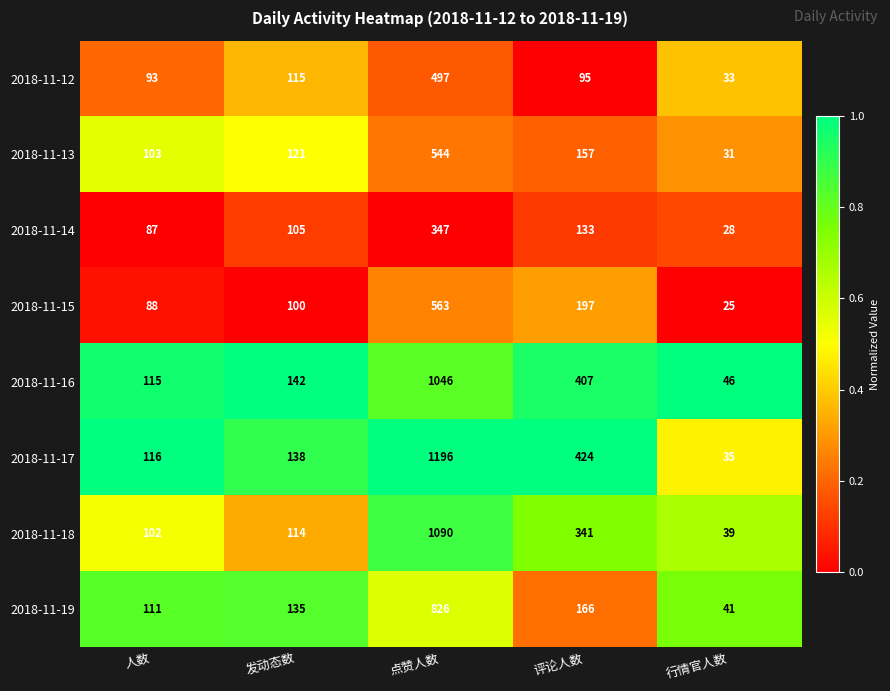

Rank the series at 点赞人数 from highest to lowest value.

2018-11-17, 2018-11-18, 2018-11-16, 2018-11-19, 2018-11-15, 2018-11-13, 2018-11-12, 2018-11-14